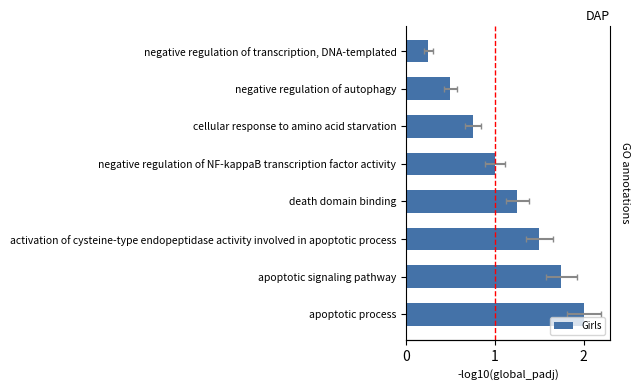

Reading left to right, what are all the values shown in this chart?

0.2	0.5	0.8	1.0	1.2	1.5	1.8	2.0